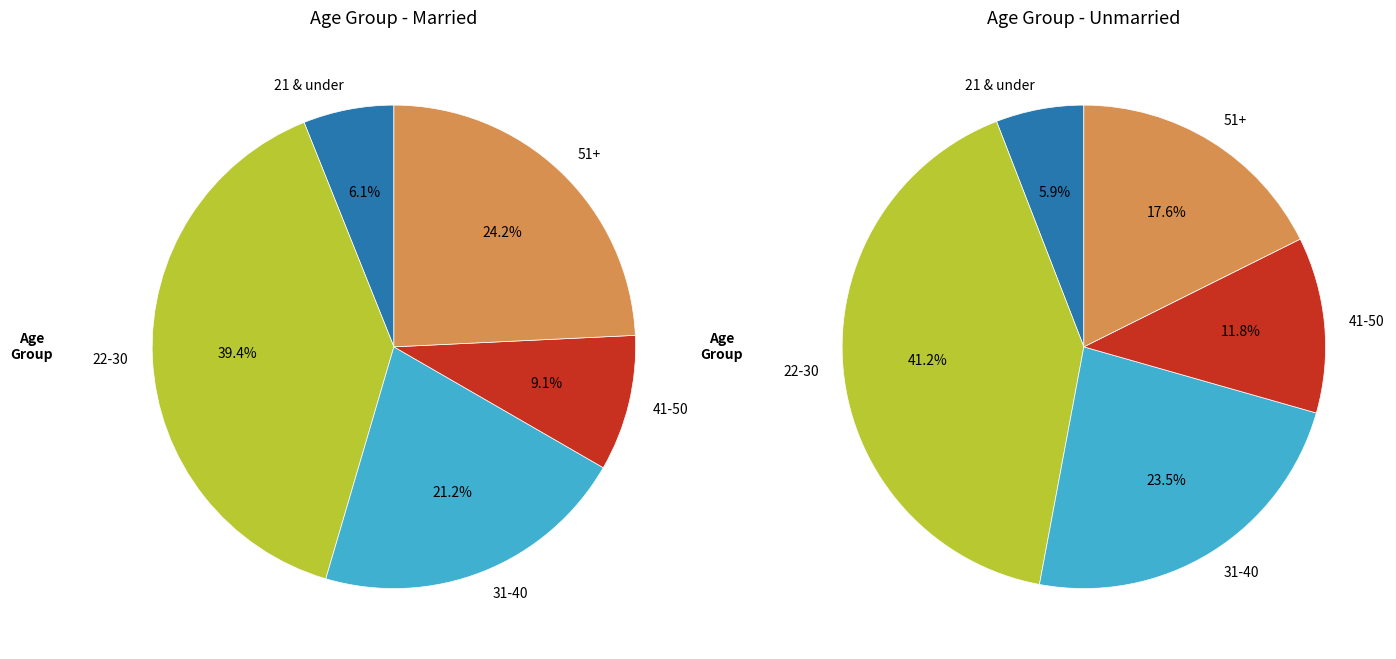

True or false: 31-40 accounts for 24% of the total.

True